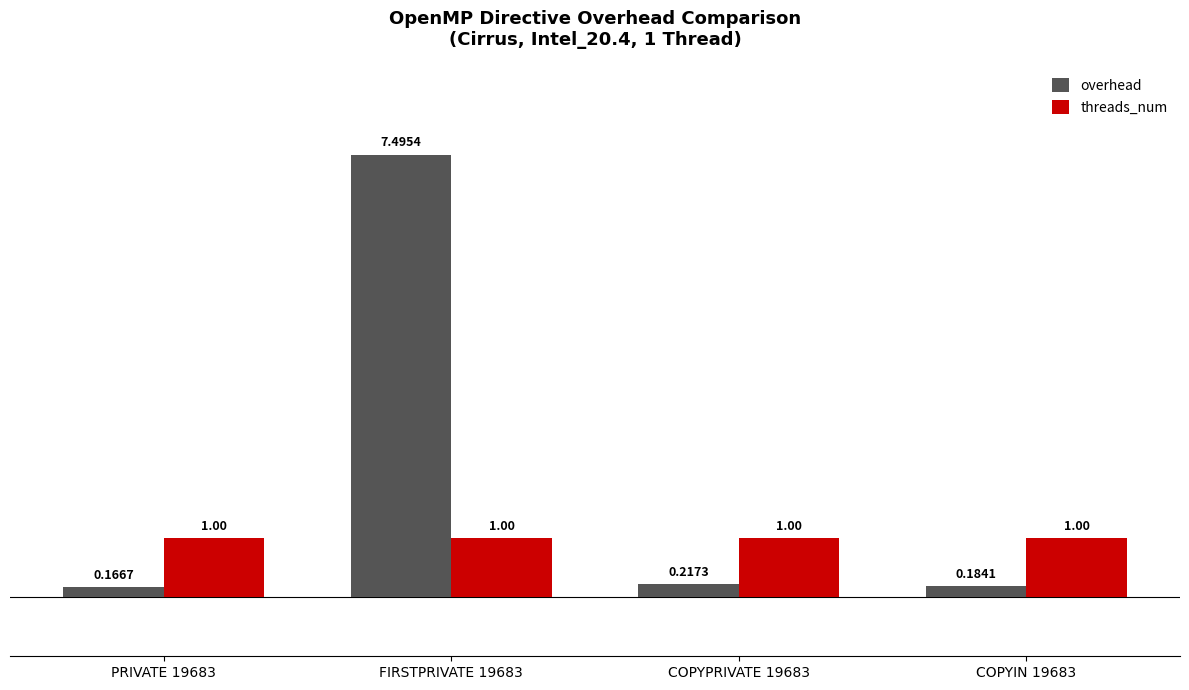

How many distinct data groups are displayed?

2